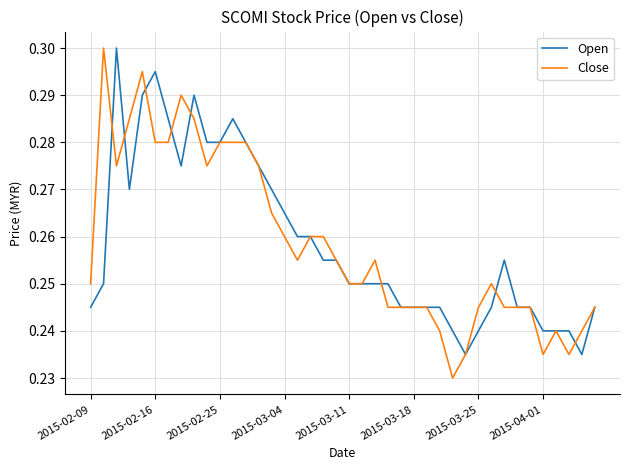

Does the chart display data point markers on the line(s)?

No